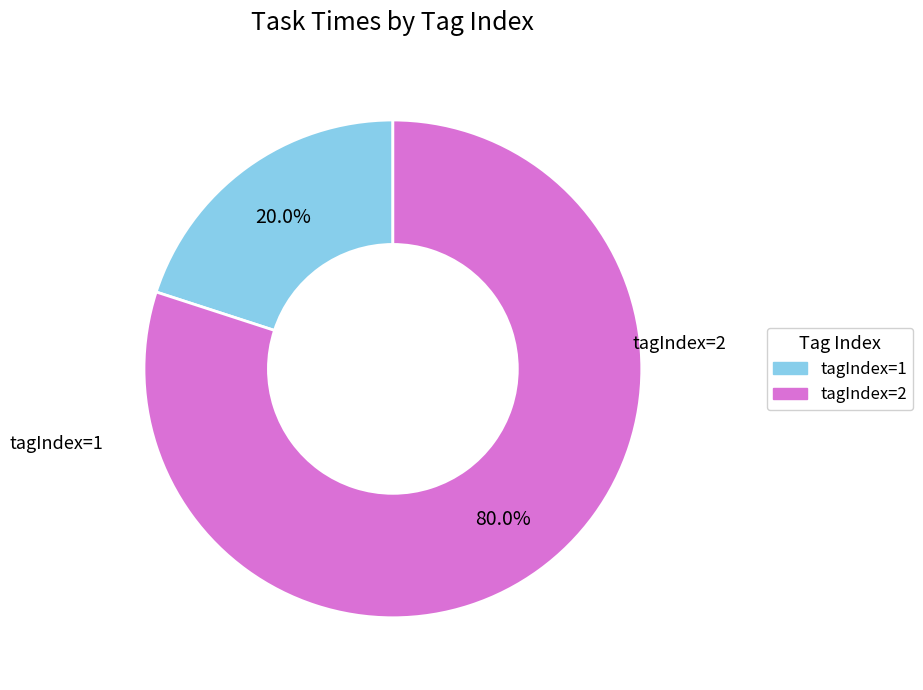

Is there a majority slice in this chart?

Yes